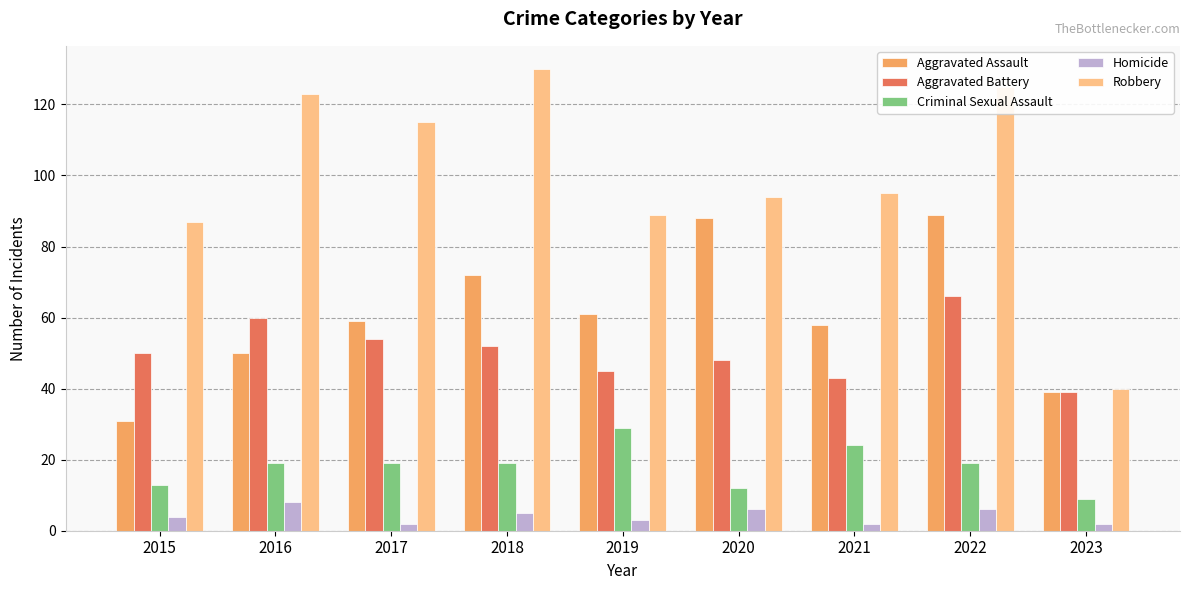

Rank the series at 2017 from lowest to highest value.

Homicide, Criminal Sexual Assault, Aggravated Battery, Aggravated Assault, Robbery